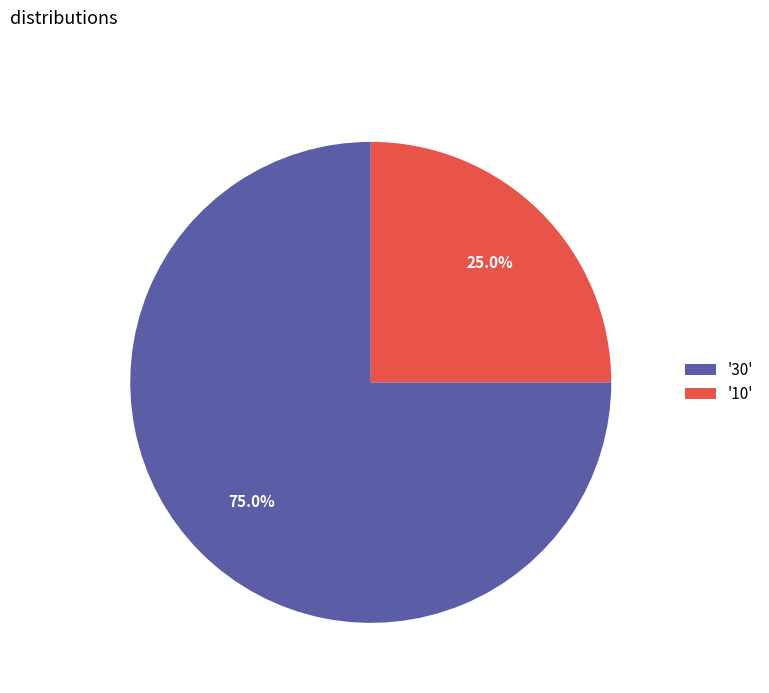

What portion of the pie excludes '10'?

75.0%